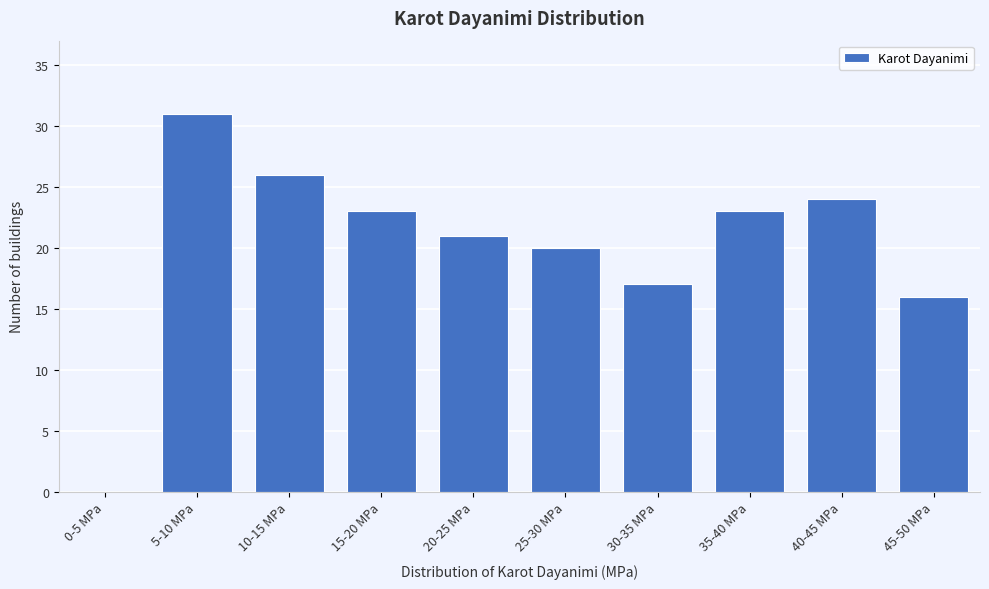

Reading left to right, what are all the values shown in this chart?

0-5 MPa=0	5-10 MPa=31	10-15 MPa=26	15-20 MPa=23	20-25 MPa=21	25-30 MPa=20	30-35 MPa=17	35-40 MPa=23	40-45 MPa=24	45-50 MPa=16